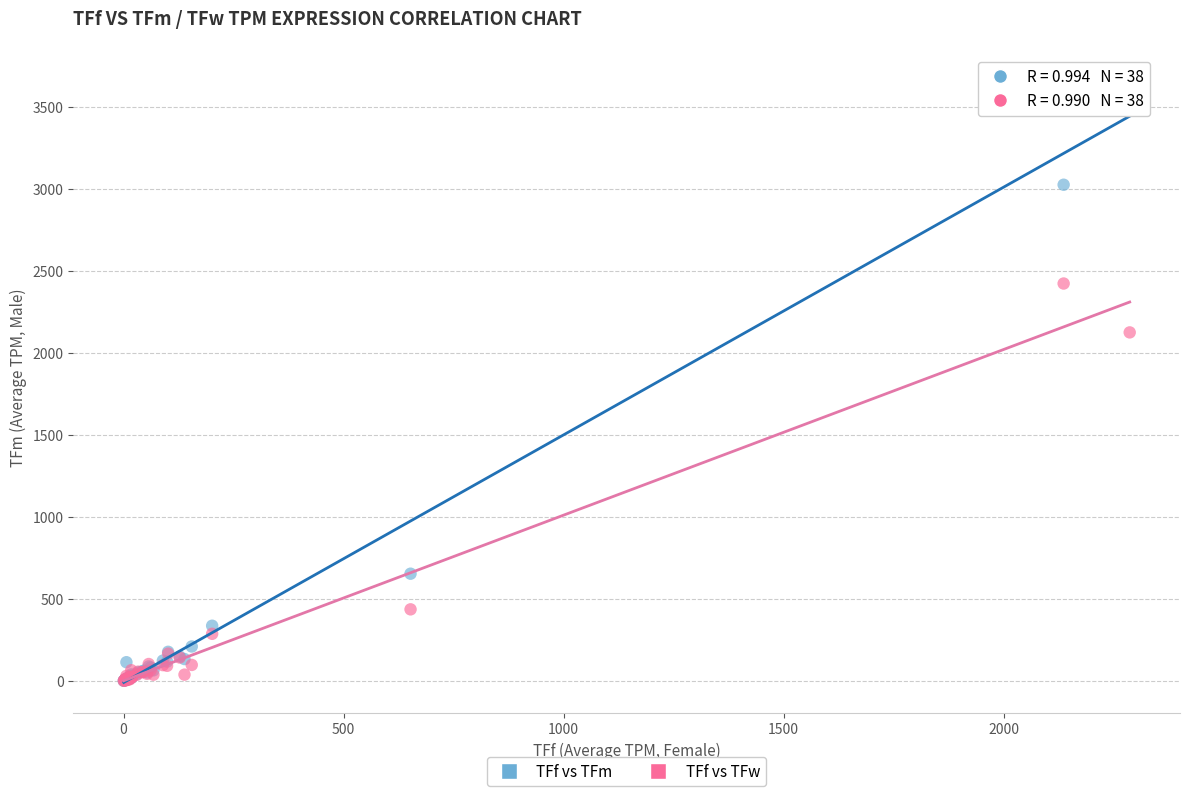

In the TFf vs TFm series, what Y value is closest to 1859?

3027.2